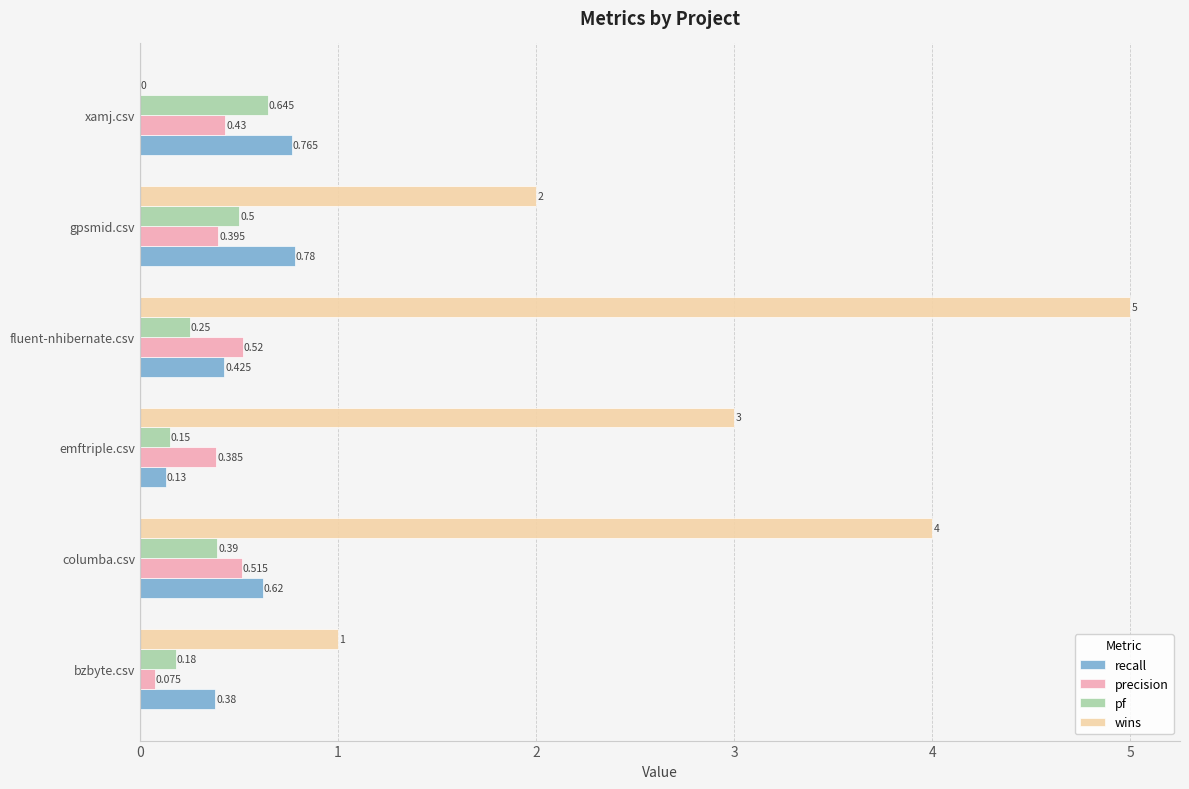

Which series changed the most between emftriple.csv and xamj.csv?

wins